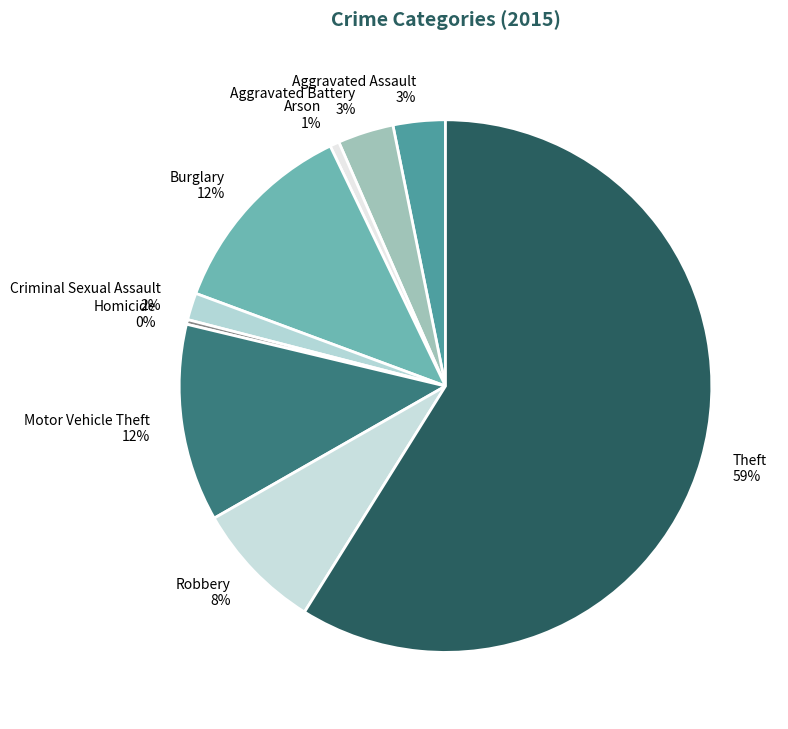

To the nearest percent, what is the difference between the Motor Vehicle Theft and Homicide slice percentages?

12%